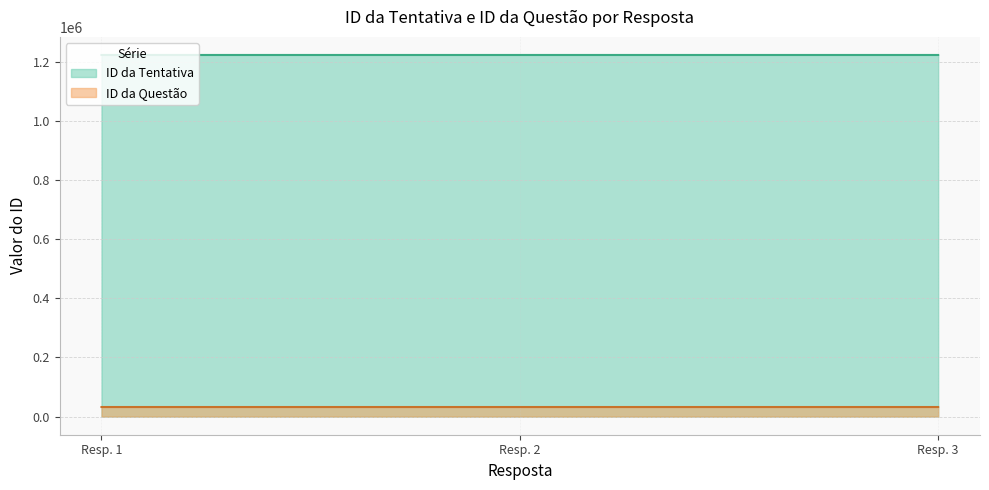

Is it true that ID da Tentativa equals 1222938 at Resp. 1?

True